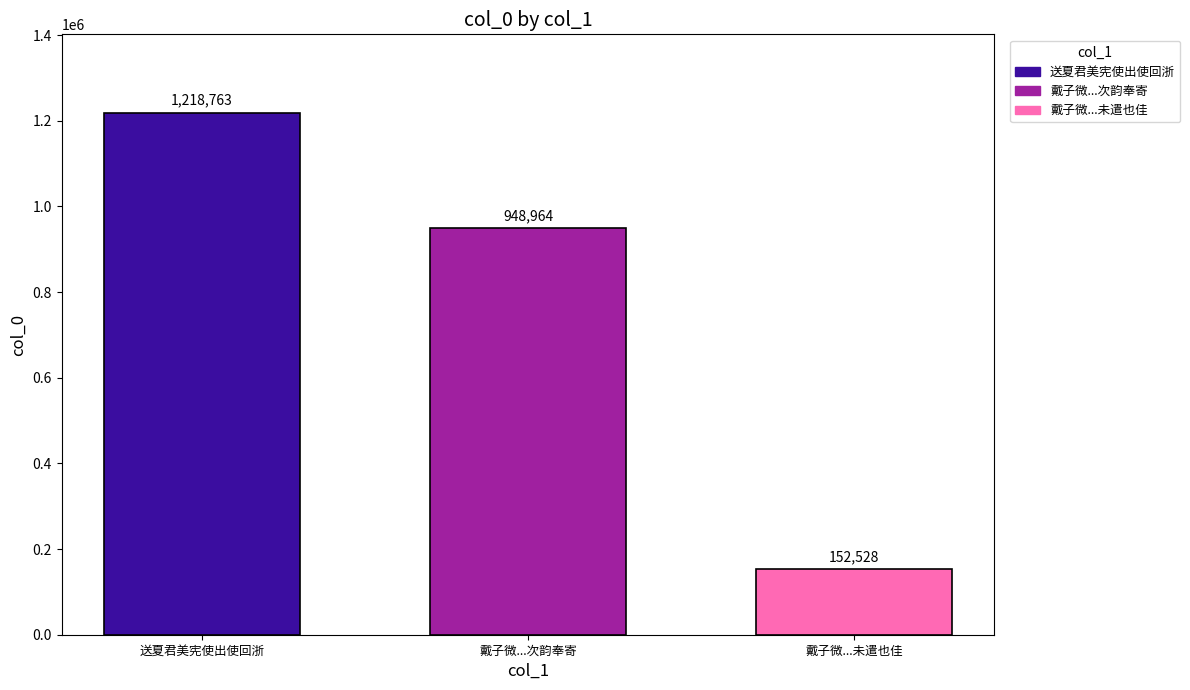

List the labels in order of value, smallest first.

戴子微...未遣也佳, 戴子微...次韵奉寄, 送夏君美宪使出使回浙